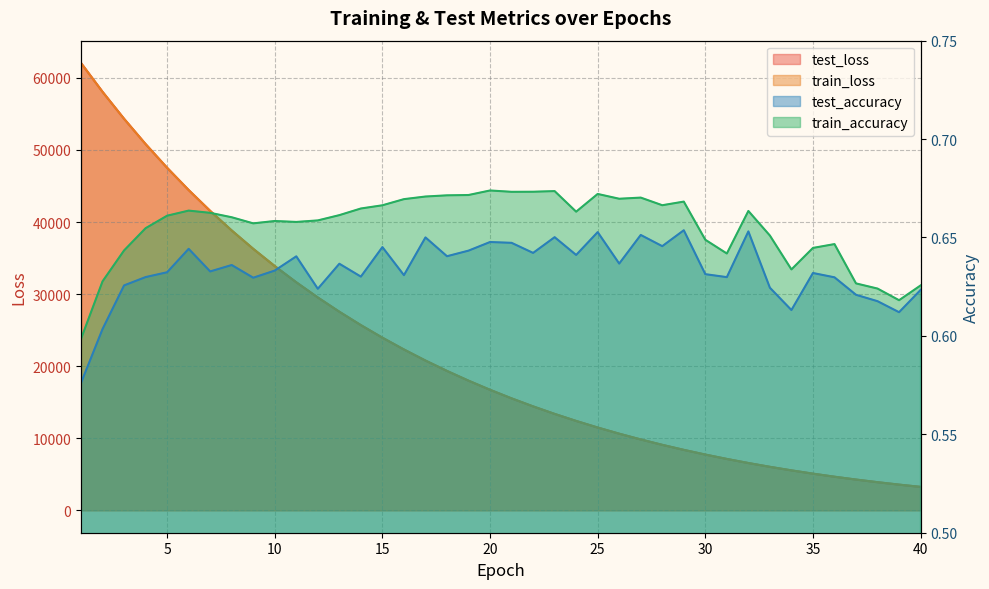

Is it true that test_accuracy equals 0.3 at 25?

False